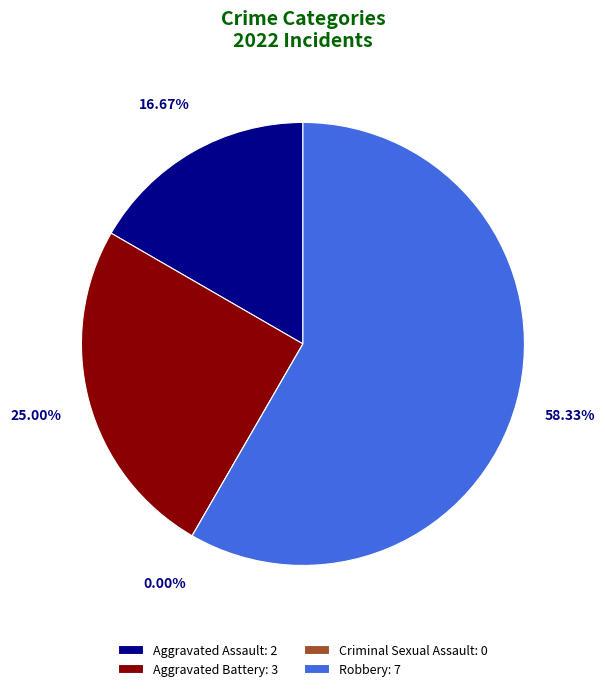

Which category accounts for the majority?

Robbery